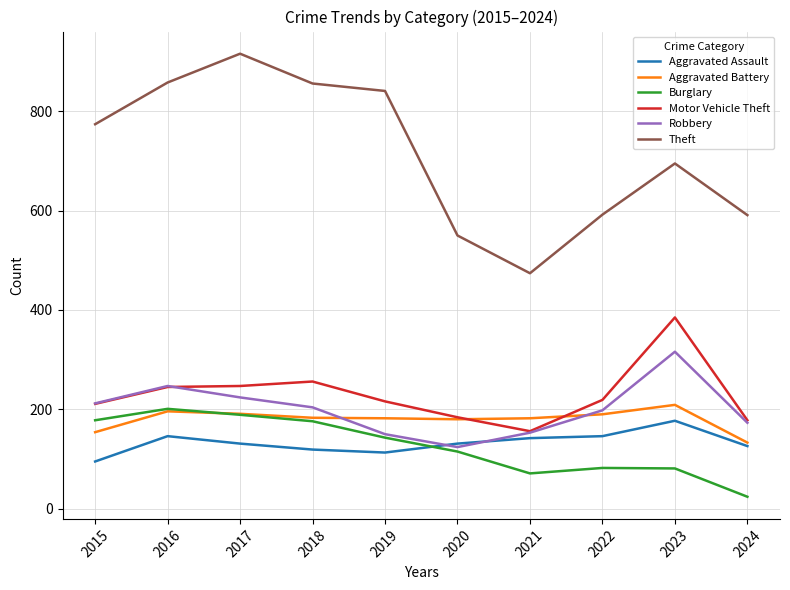

Which series has the largest range (max minus min)?

Theft